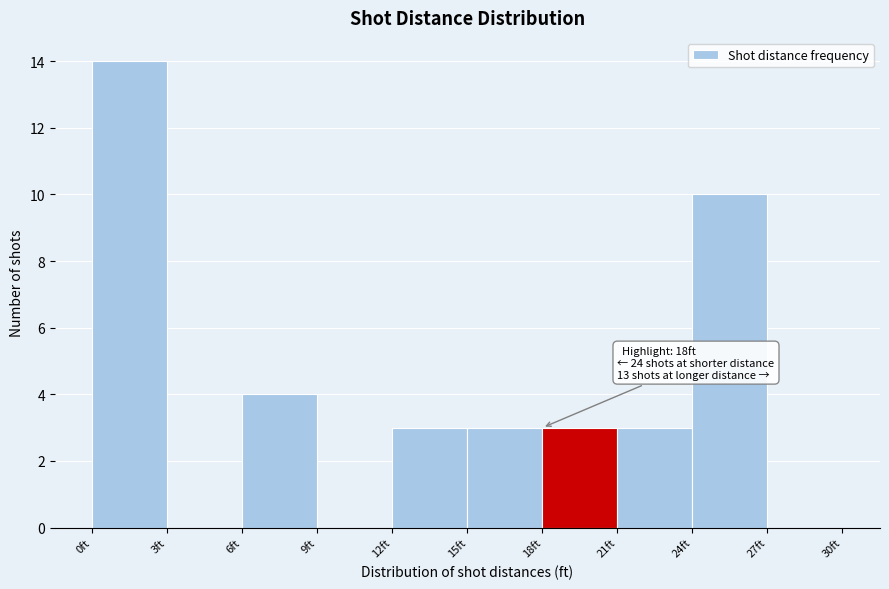

Which range on the x-axis has the tallest bar?

0 to 3